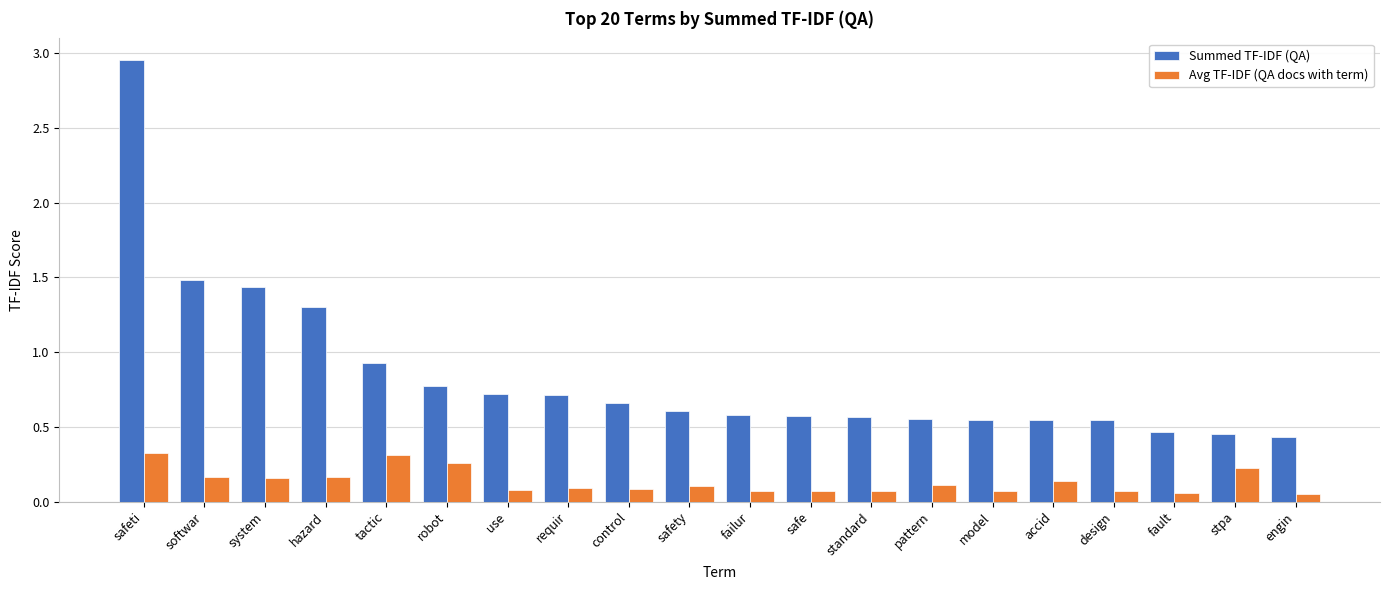

Which series has the largest range (max minus min)?

Summed TF-IDF (QA)